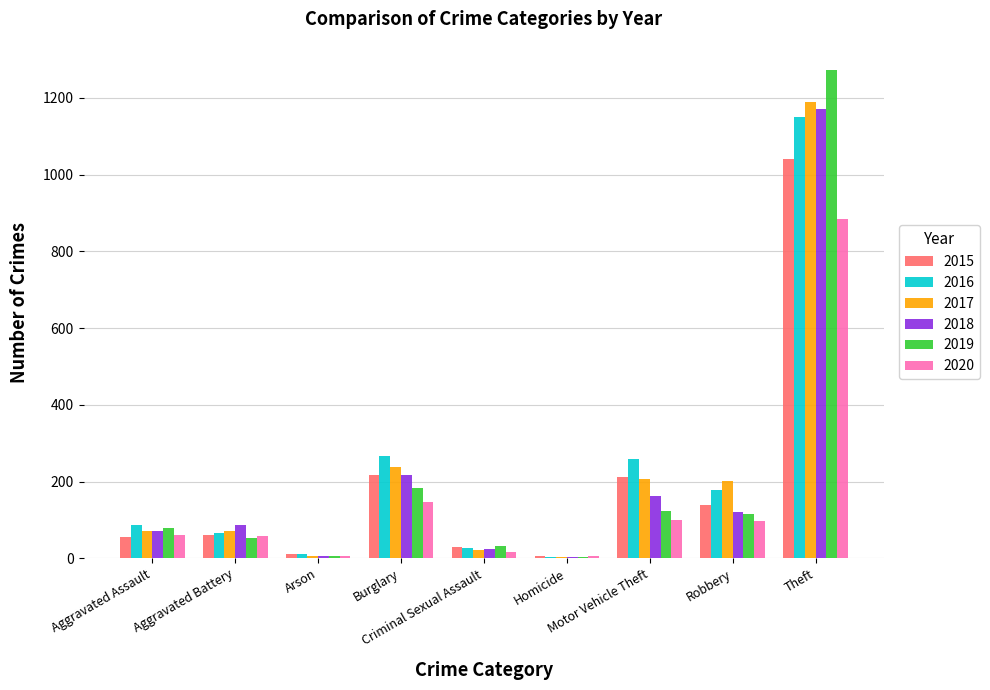

At which label does 2019 reach its peak?

Theft